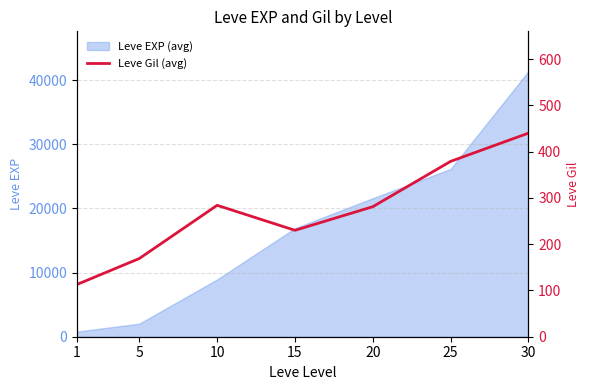

Rank the categories by Leve EXP (avg) value from highest to lowest.

30, 25, 20, 15, 10, 5, 1